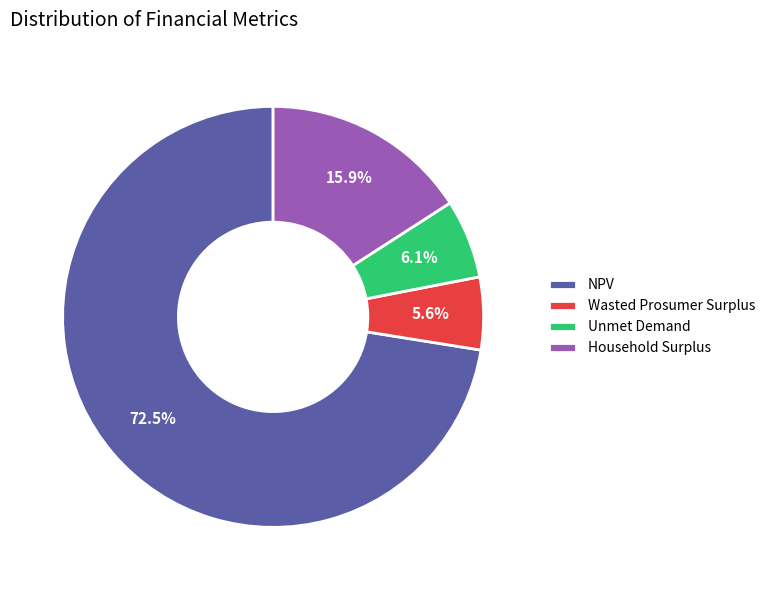

The Wasted Prosumer Surplus slice represents 13% of the pie. True or false?

False